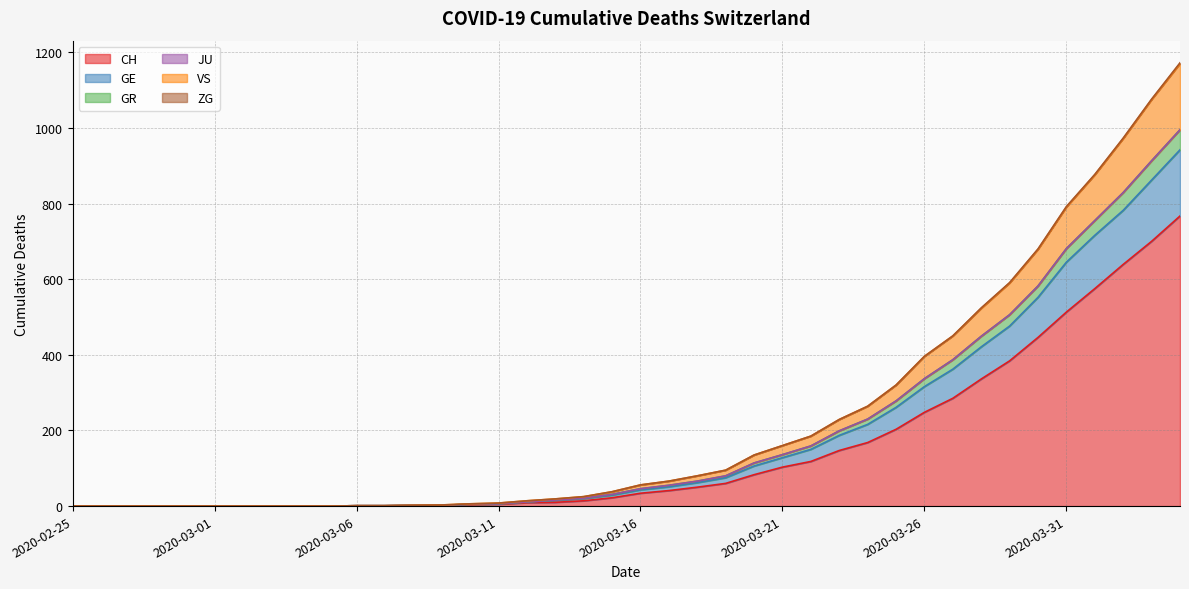

What is the maximum value for CH?

767